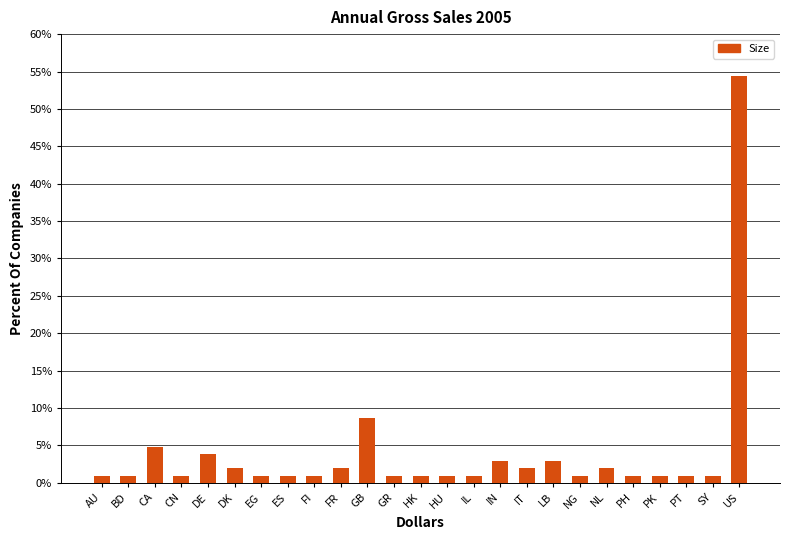

At which label is the value closest to 27?

GB